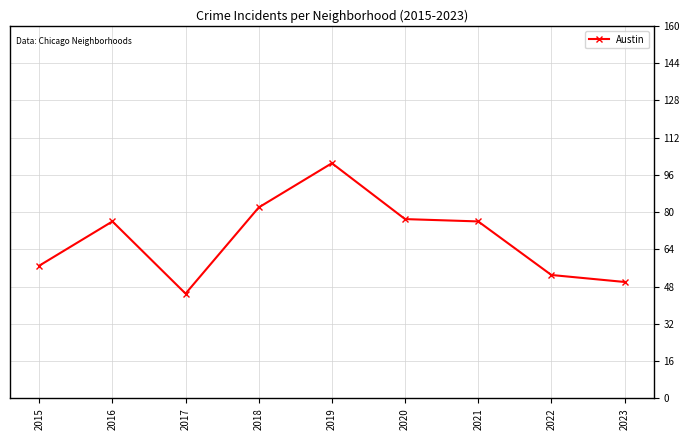

What is the value of the 9th point from the left?

50